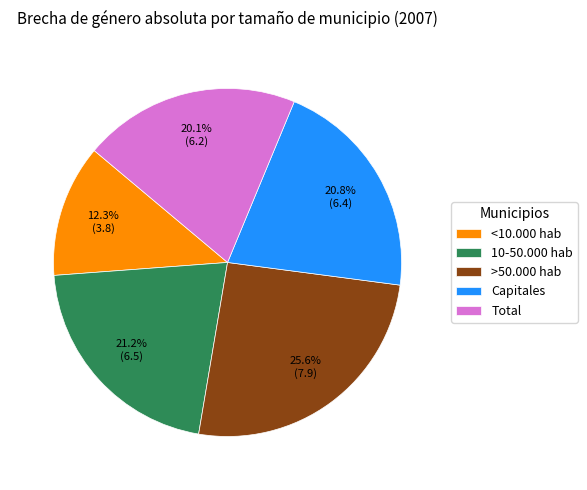

To the nearest percent, what percentage of the pie is Capitales?

21%